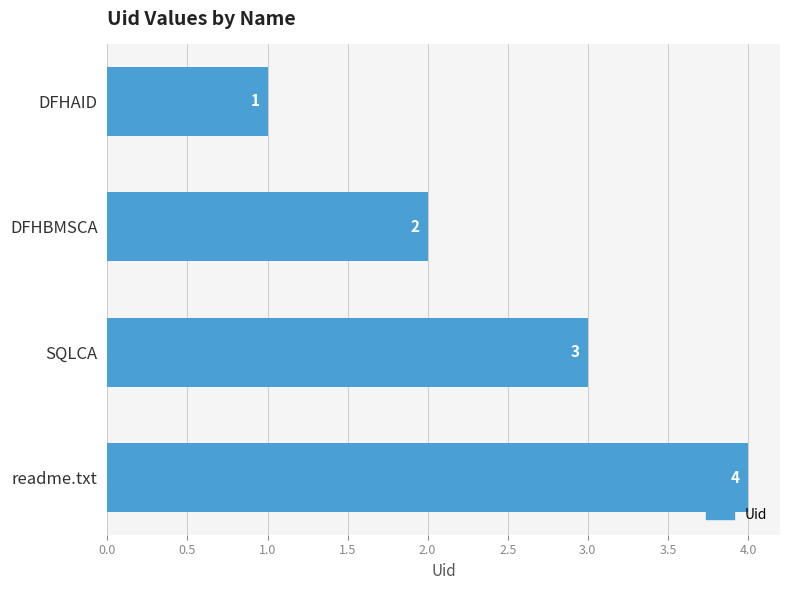

What position from the top is DFHAID?

1